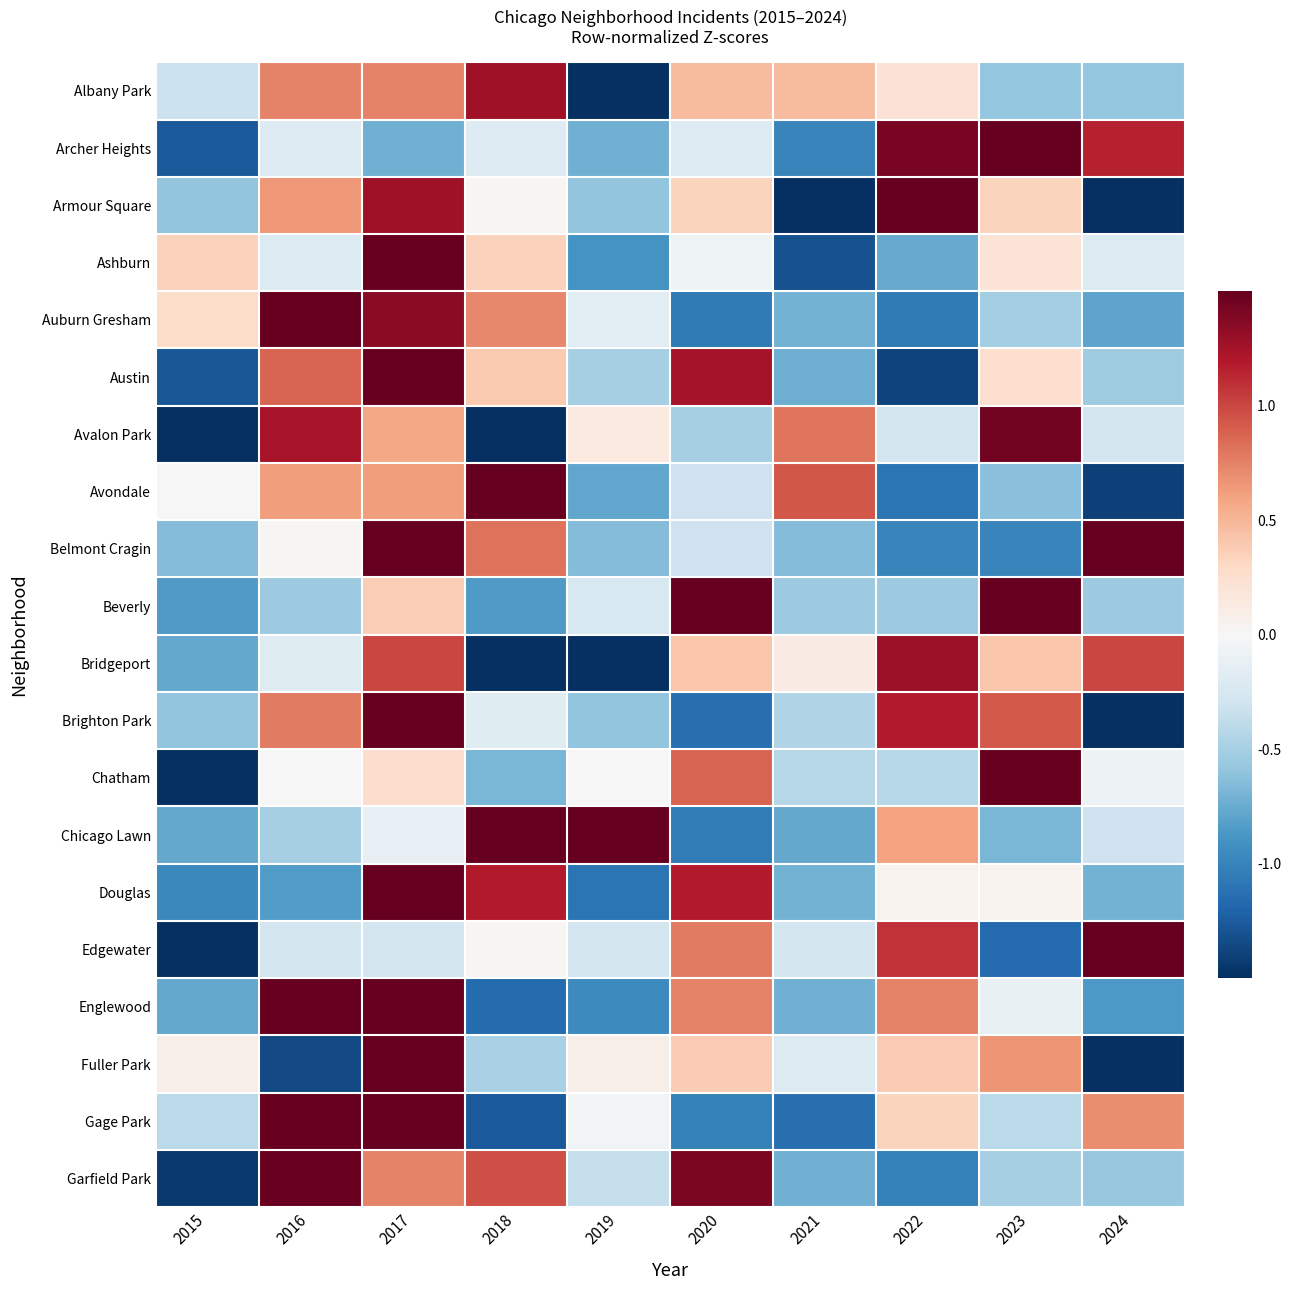

How many distinct data groups are displayed?

20